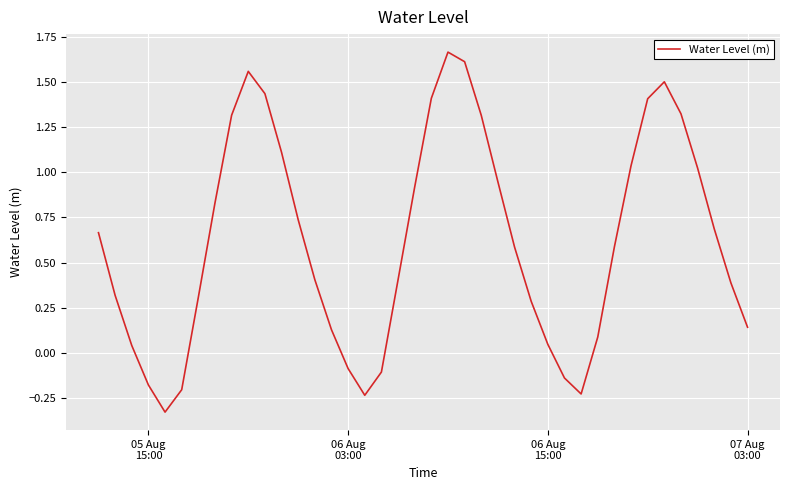

How many interior local valleys (lower than both neighbors) does the data have?

3